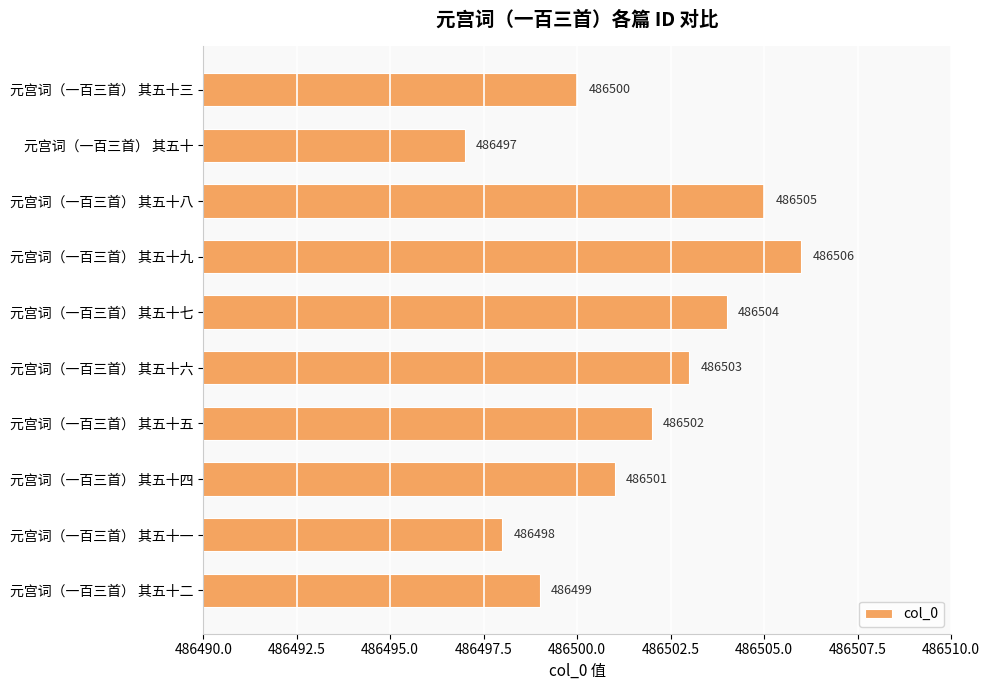

List the labels in order of value, smallest first.

元宫词（一百三首） 其五十, 元宫词（一百三首） 其五十一, 元宫词（一百三首） 其五十二, 元宫词（一百三首） 其五十三, 元宫词（一百三首） 其五十四, 元宫词（一百三首） 其五十五, 元宫词（一百三首） 其五十六, 元宫词（一百三首） 其五十七, 元宫词（一百三首） 其五十八, 元宫词（一百三首） 其五十九